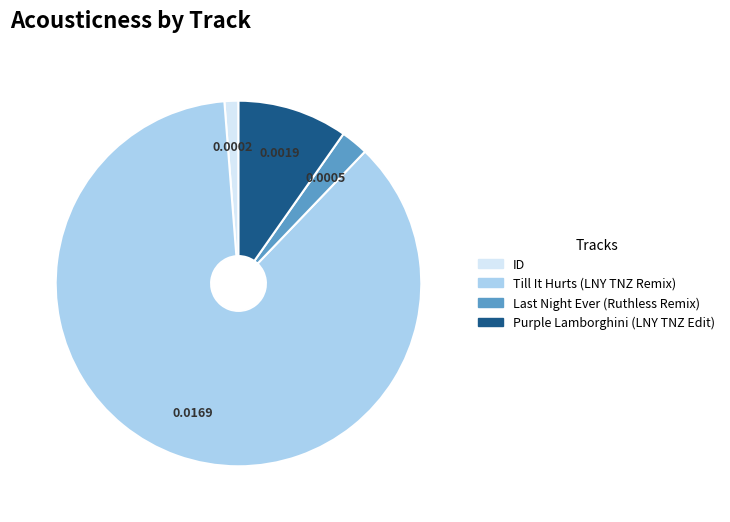

Between Till It Hurts (LNY TNZ Remix) and ID, which is larger?

Till It Hurts (LNY TNZ Remix)